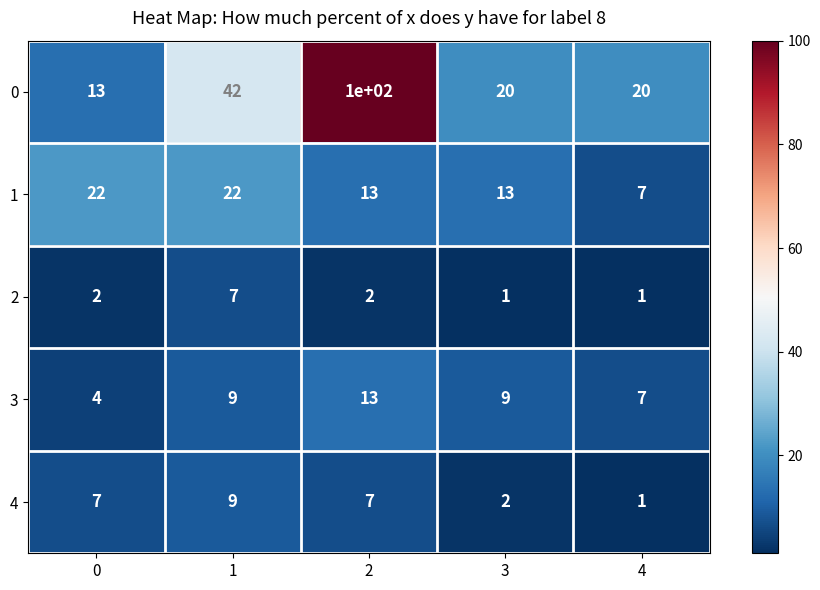

Count the number of data series in this chart.

5